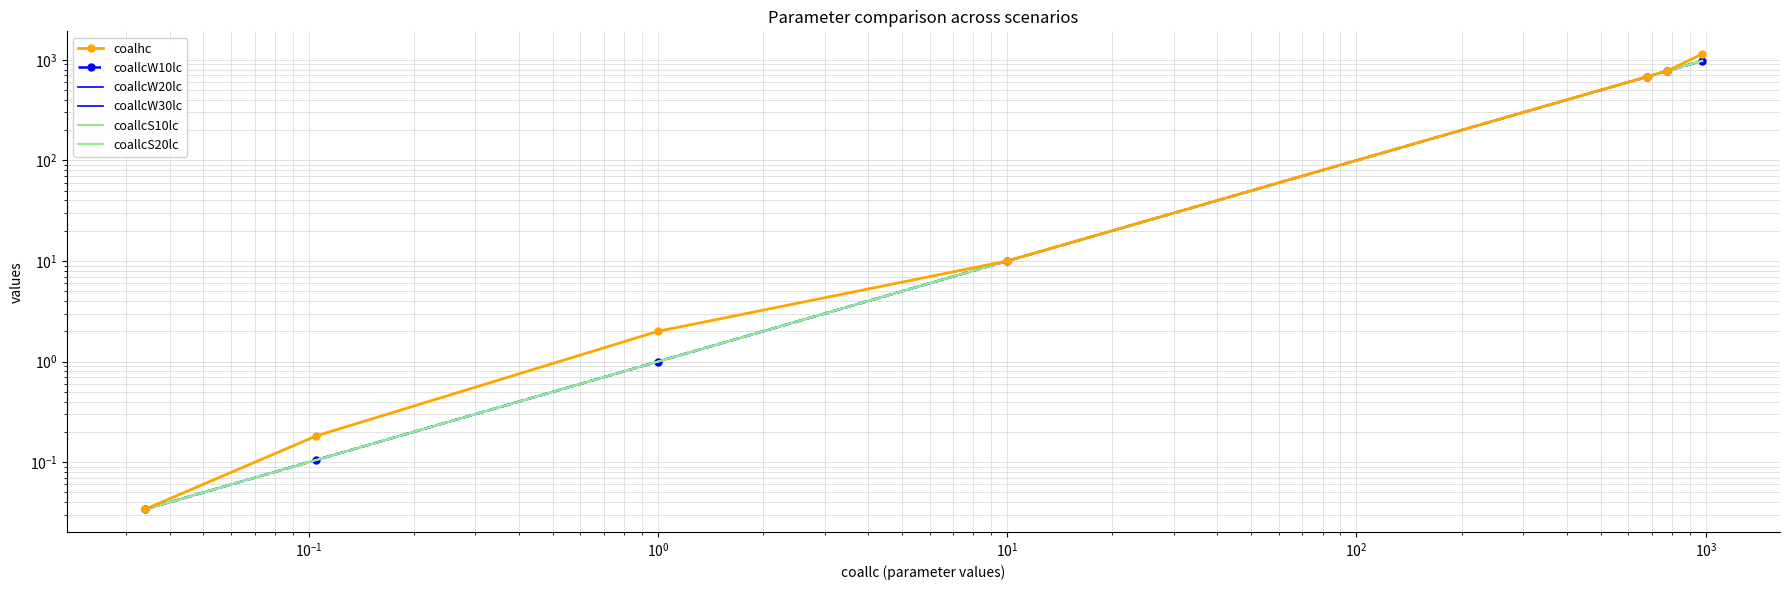

True or false: coalhc and coallcW30lc intersect in this chart.

False